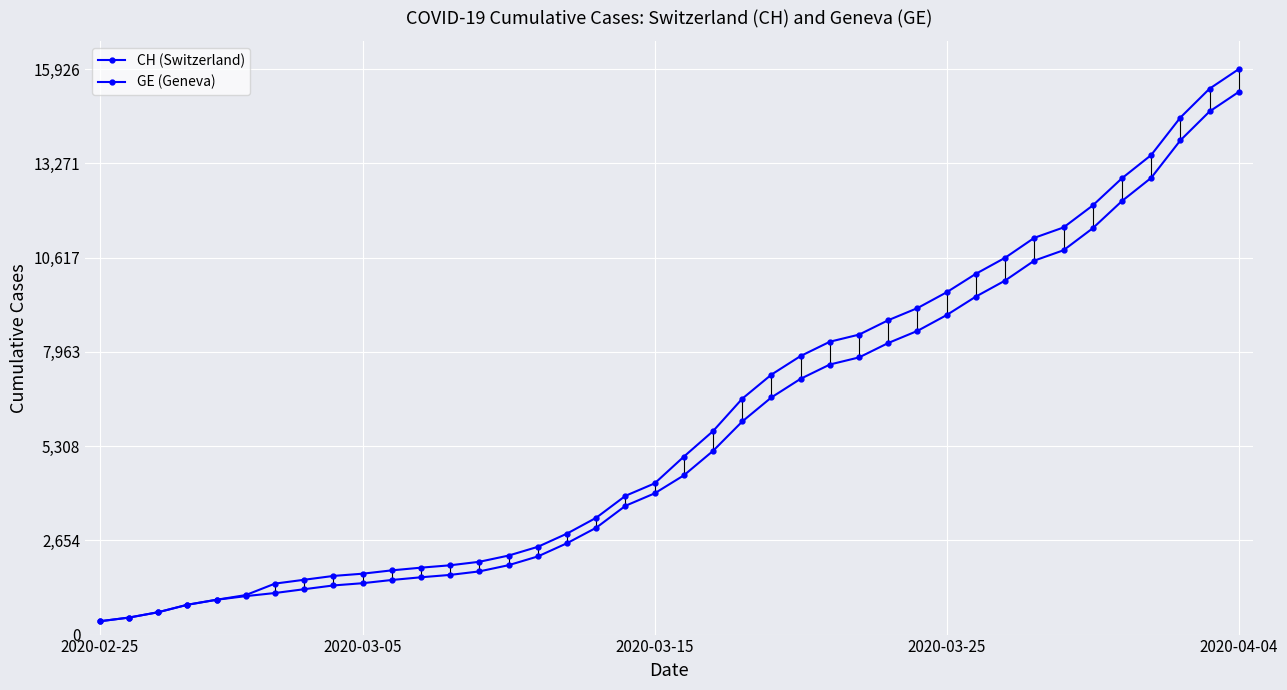

True or false: GE (Geneva) and CH (Switzerland) cross at least once.

False